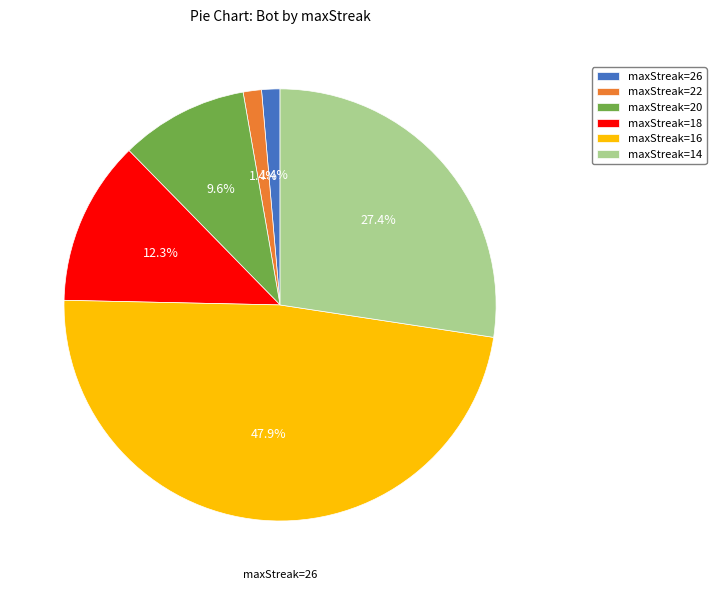

To the nearest percent, what is the difference between the maxStreak=14 and maxStreak=26 slice percentages?

26%